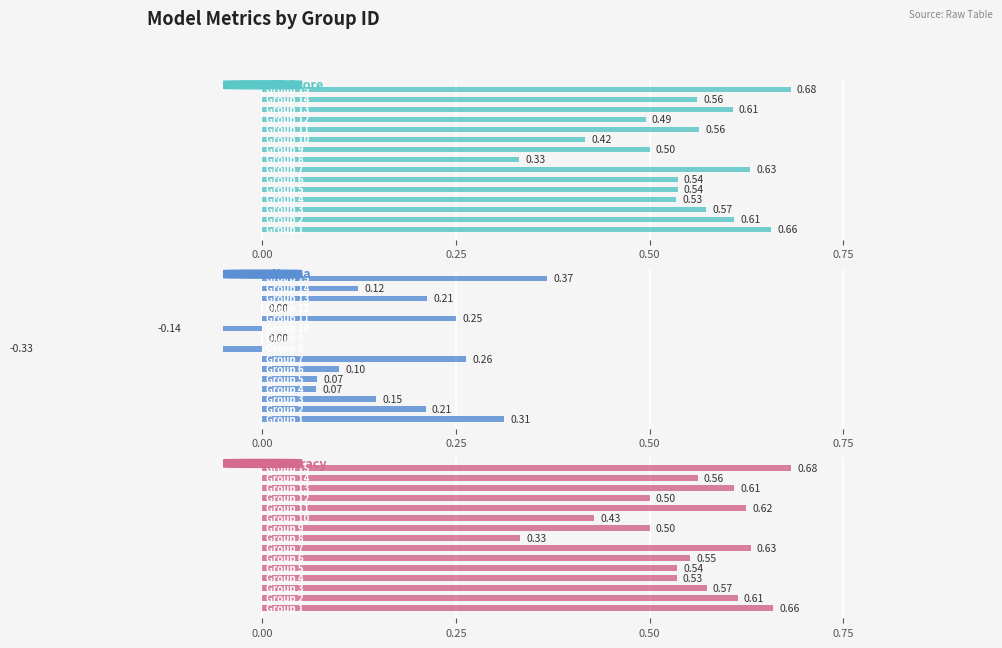

List the series in order of their peak value, lowest first.

Kappa, F1 Score, Accuracy